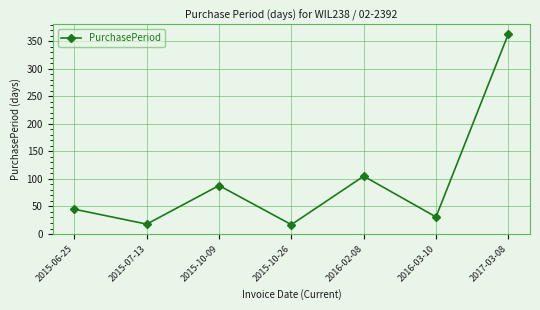

What is the sum of all values?

667